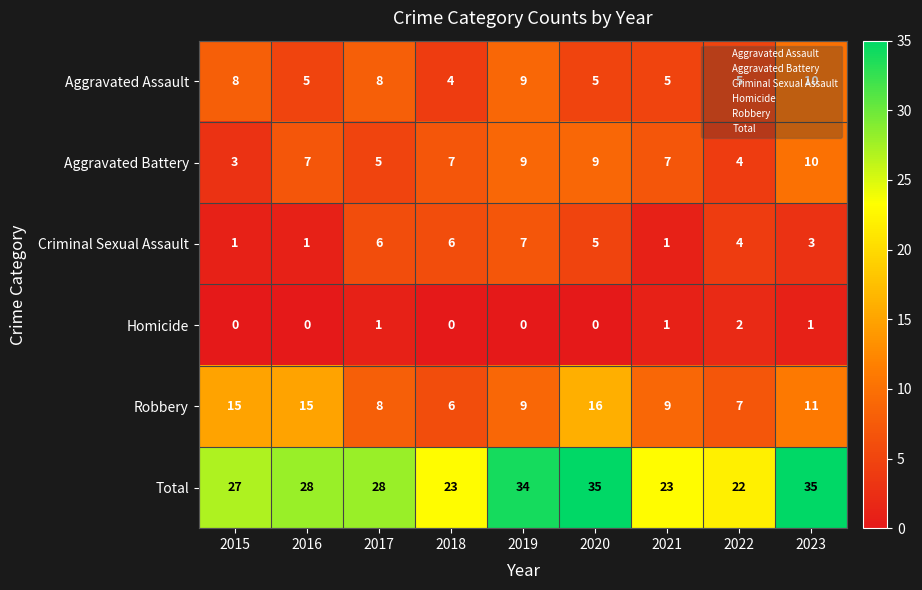

Count the number of categories in the chart.

9